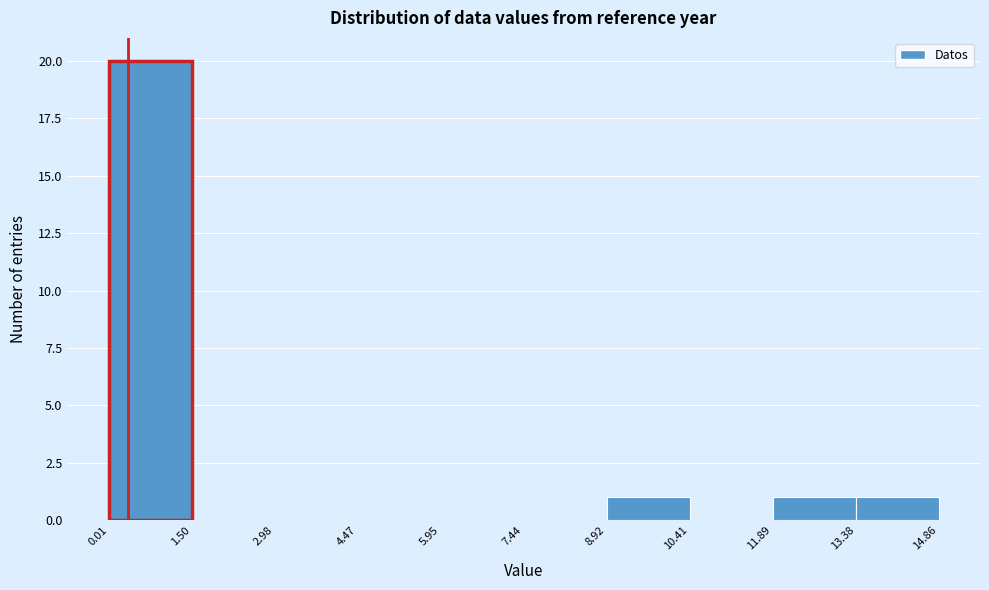

Over which range of the x-axis is the bar tallest?

0.01 to 1.50